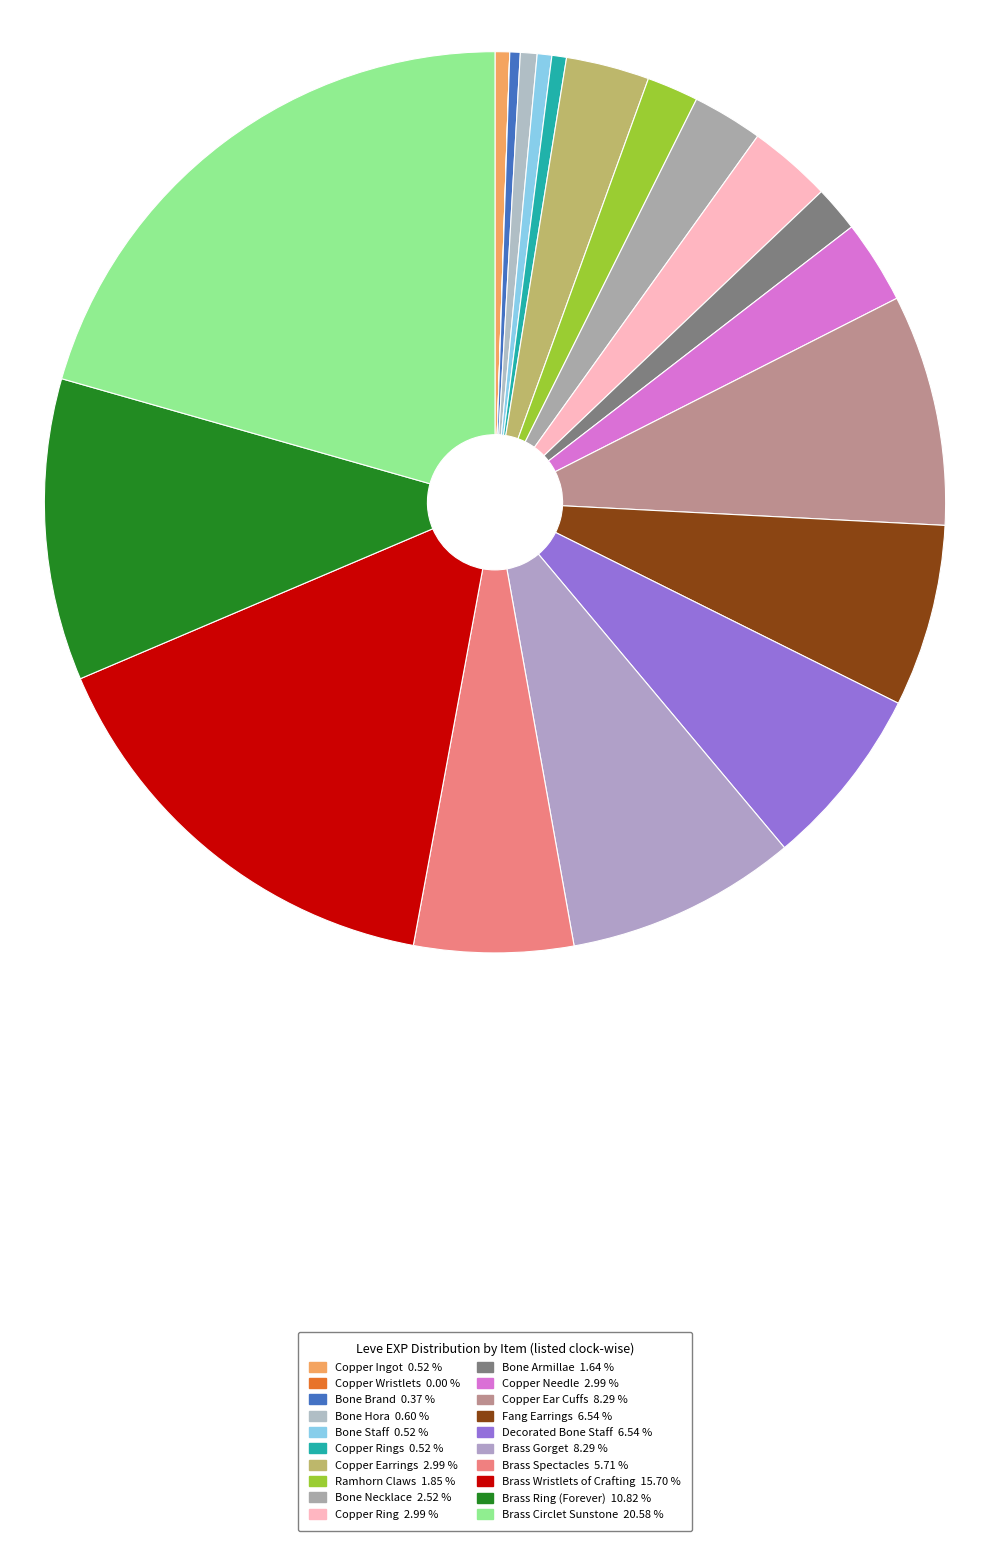

Count the number of slices in the pie.

20